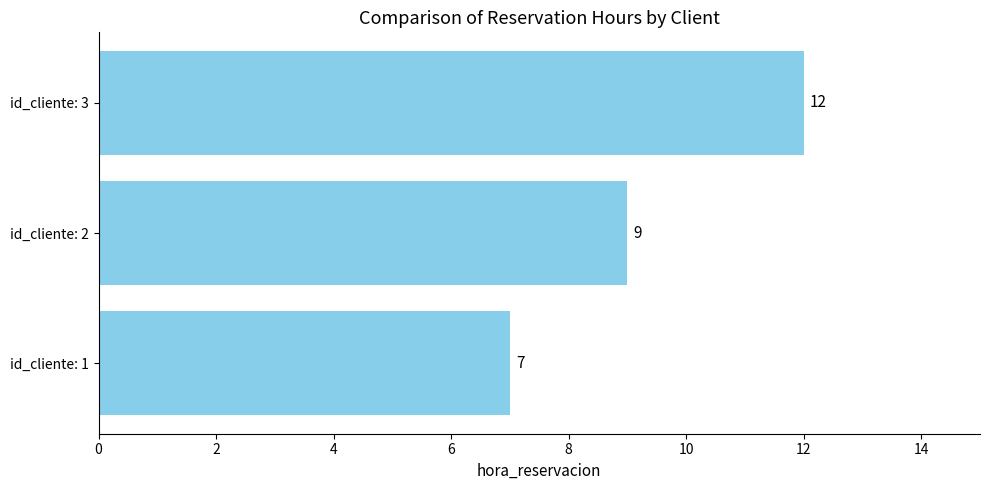

What is the average value?

9